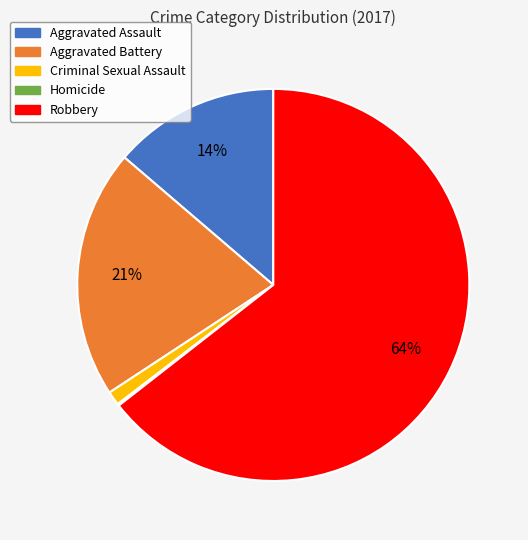

What percentage is the Criminal Sexual Assault slice, to the nearest percent?

1%